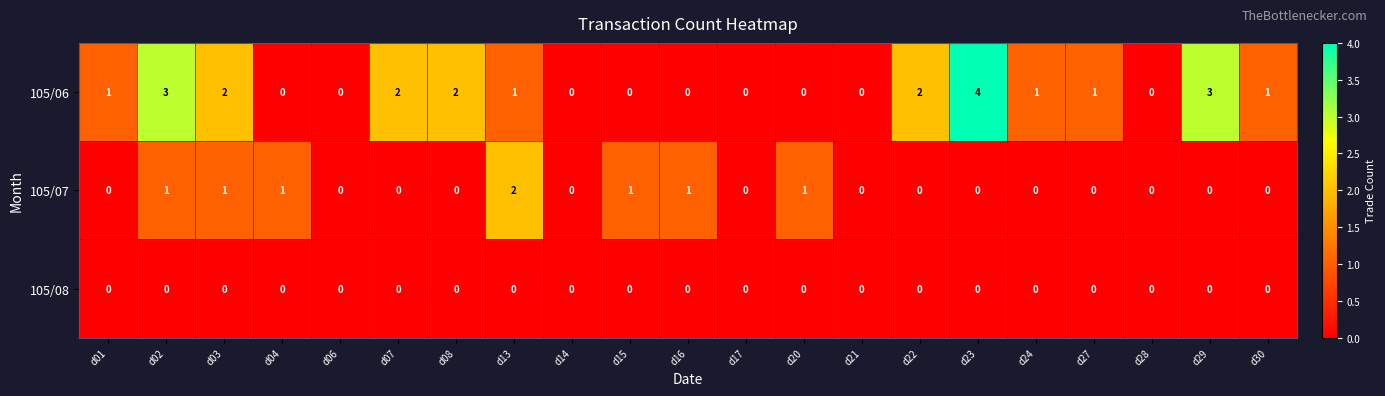

Which series has the largest total across all categories?

105/06